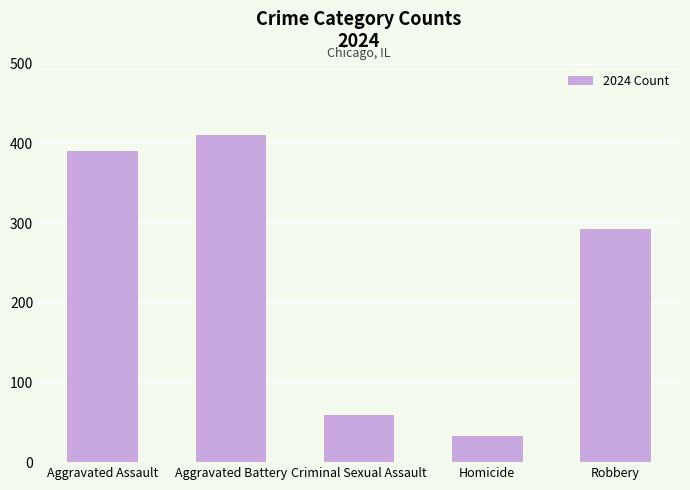

What is the difference between the maximum and minimum values?

377